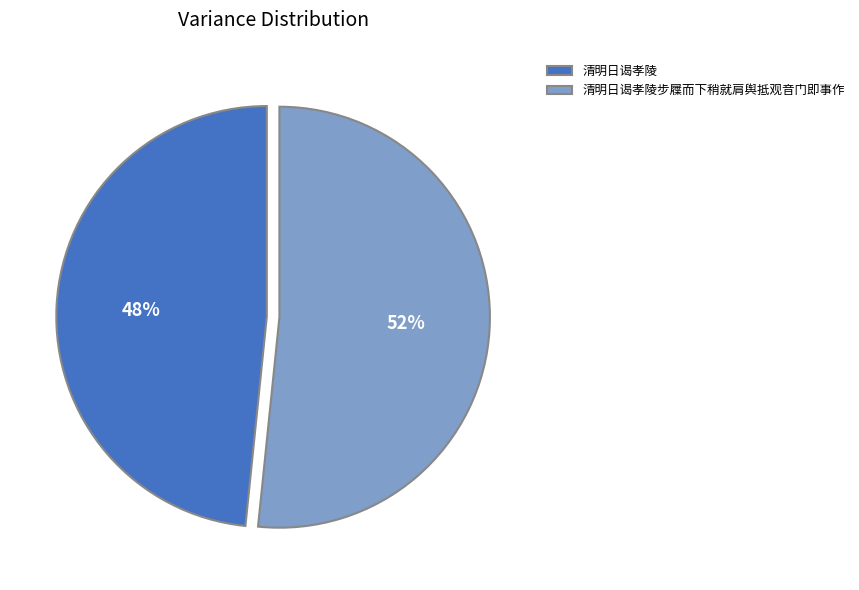

Which category has the biggest portion of the pie?

清明日谒孝陵步屧而下稍就肩舆抵观音门即事作